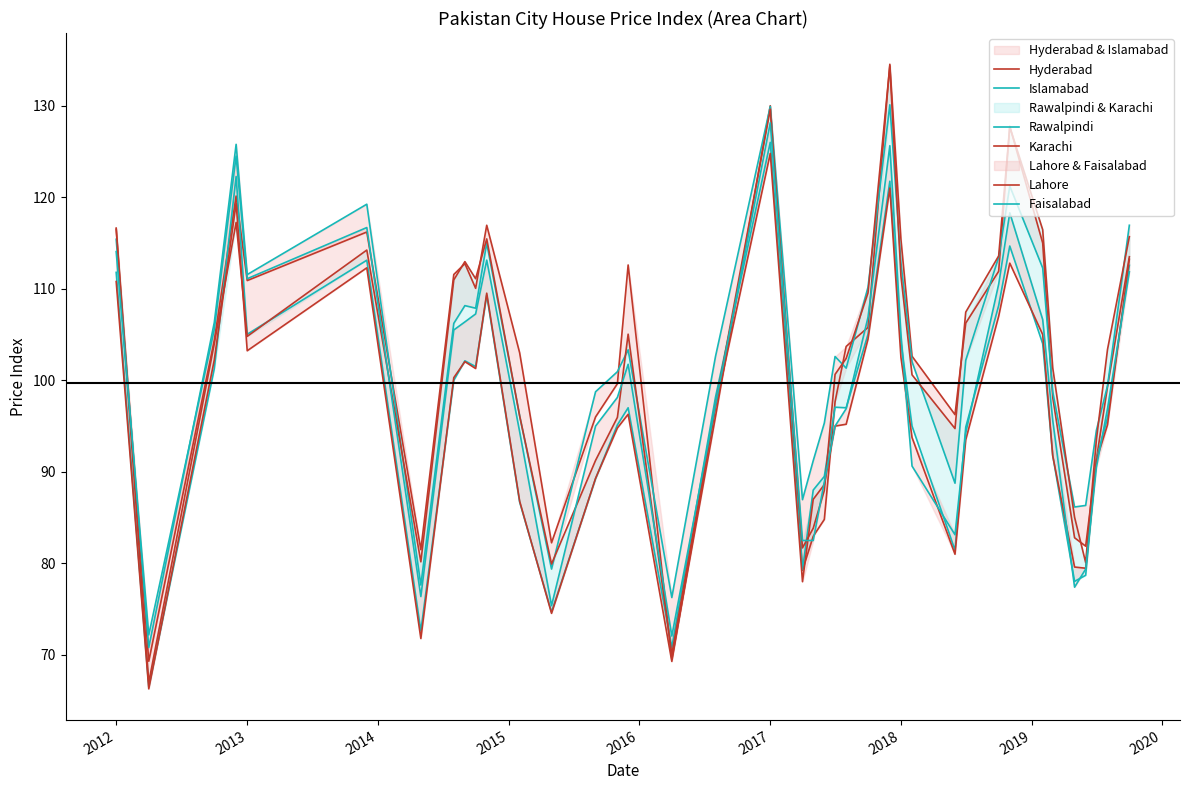

True or false: Hyderabad has a value of 141.6 at 2013.

False